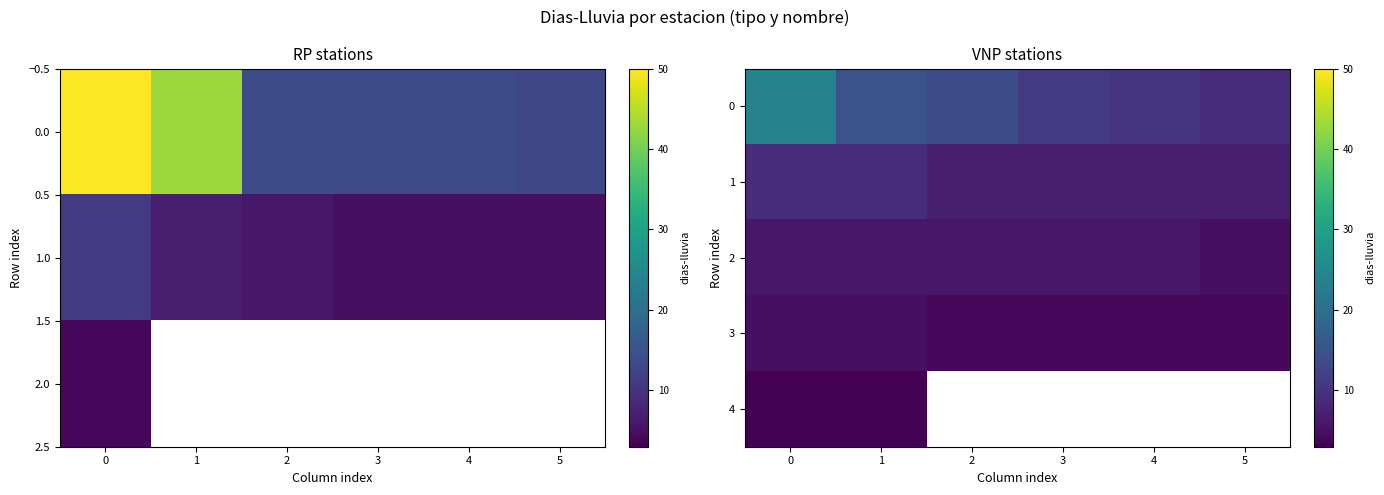

Is it true that 3 equals 4.0 at 2?

True